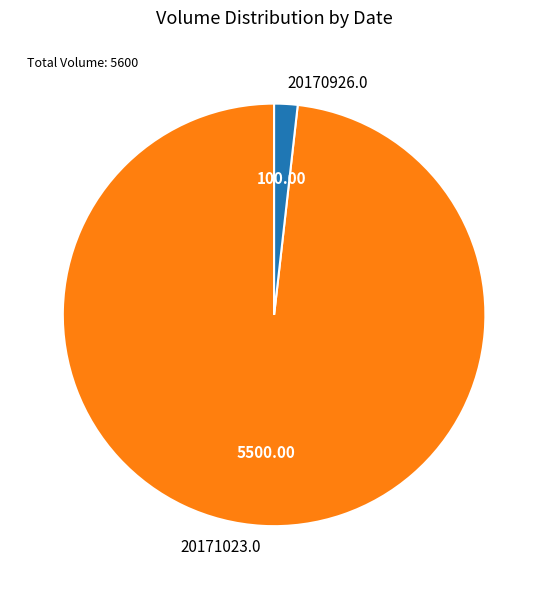

Combined, do 20170926.0 and 20171023.0 account for over 50%?

Yes